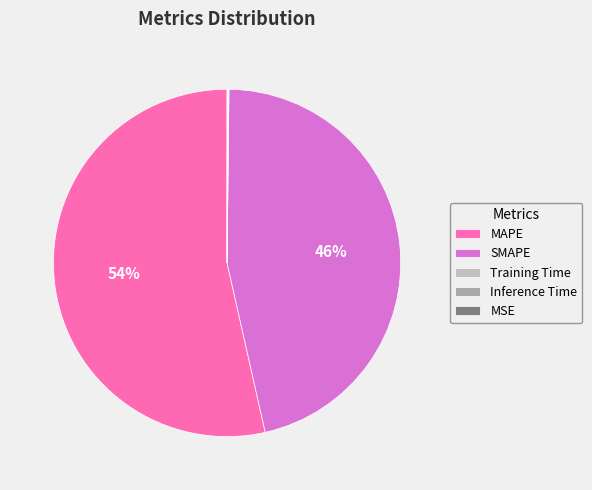

Which slice is the smallest?

MSE